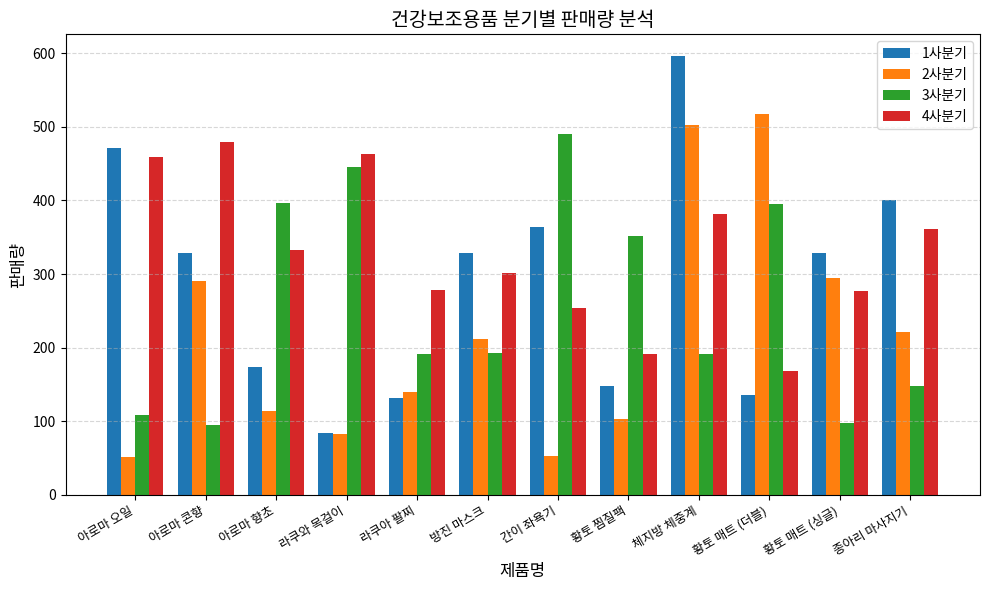

At 체지방 체중계, list the series in order from smallest to largest.

3사분기, 4사분기, 2사분기, 1사분기